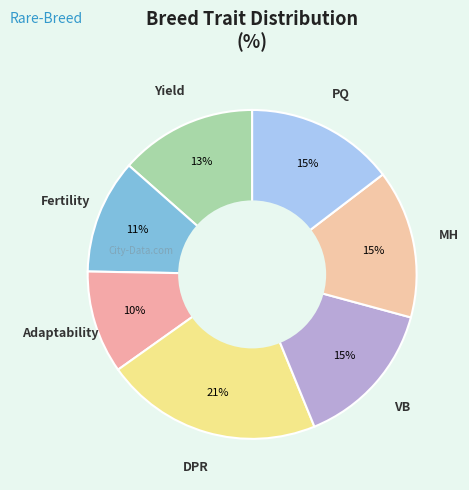

How many slices are in this pie chart?

7